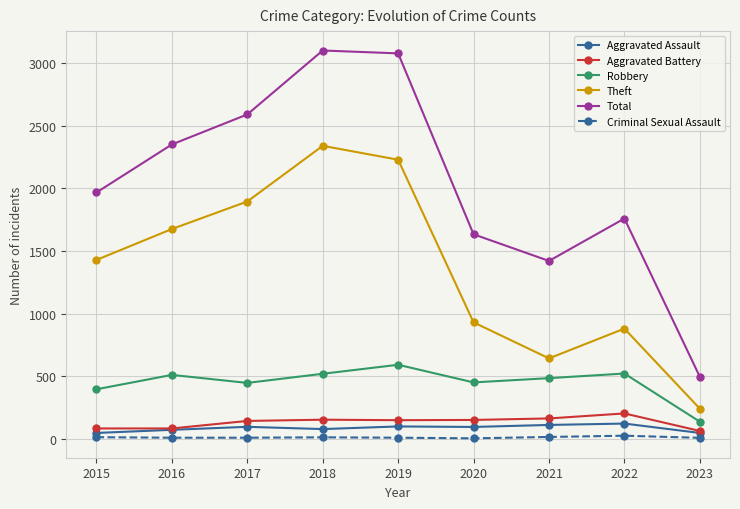

How many categories are shown in the chart?

9